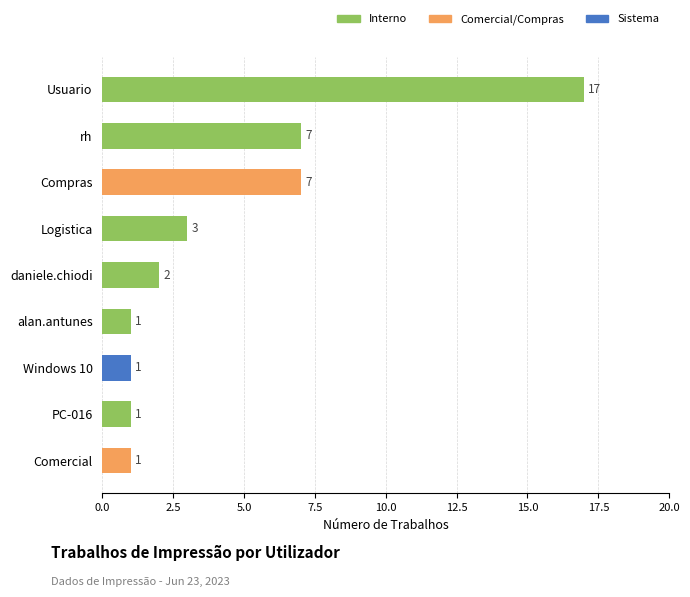

Does the chart contain stacked bars?

No